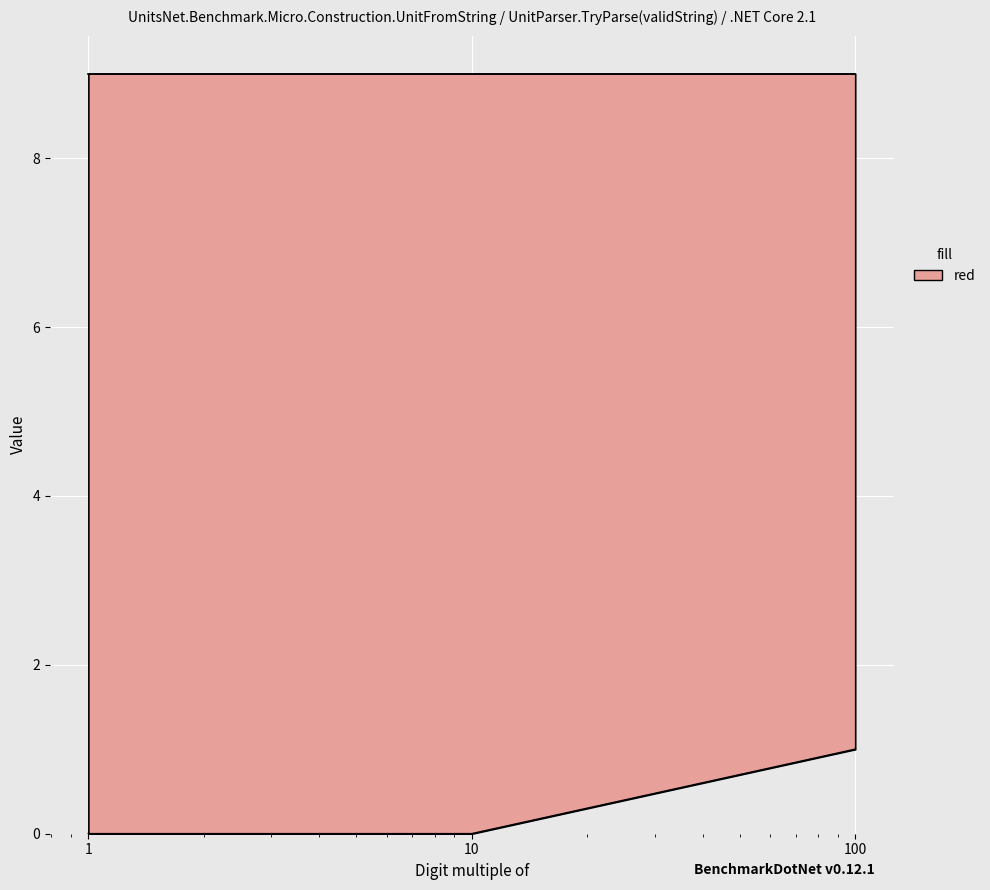

Reading left to right, extract all data points from this chart.

0	0	1